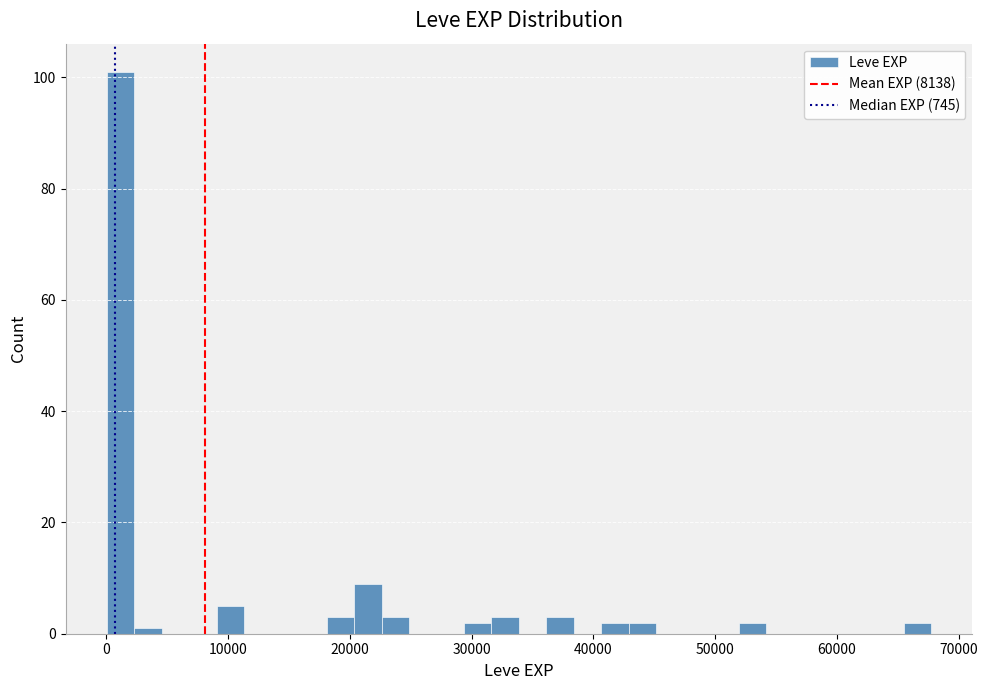

Around what value on the x-axis is the tallest bar? Give the approximate position of its centre, as read against the axis.

1000